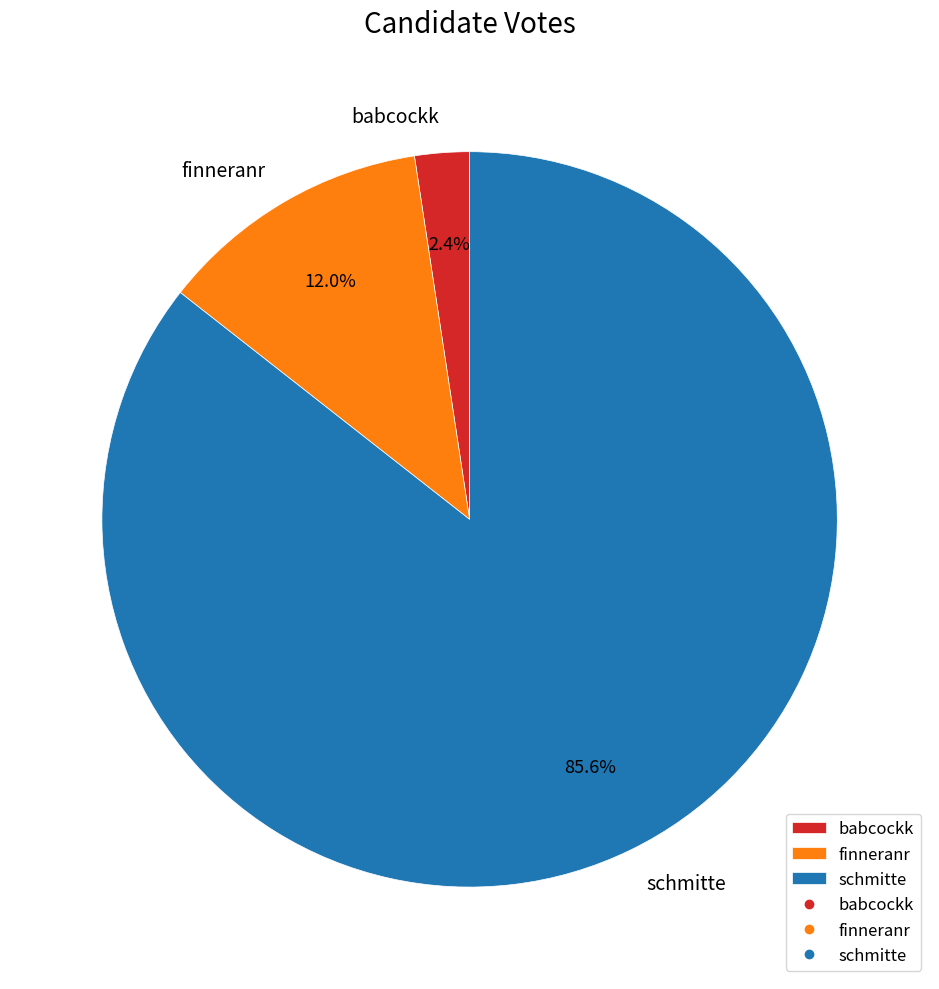

What is the total percentage of schmitte and babcockk?

88.0%